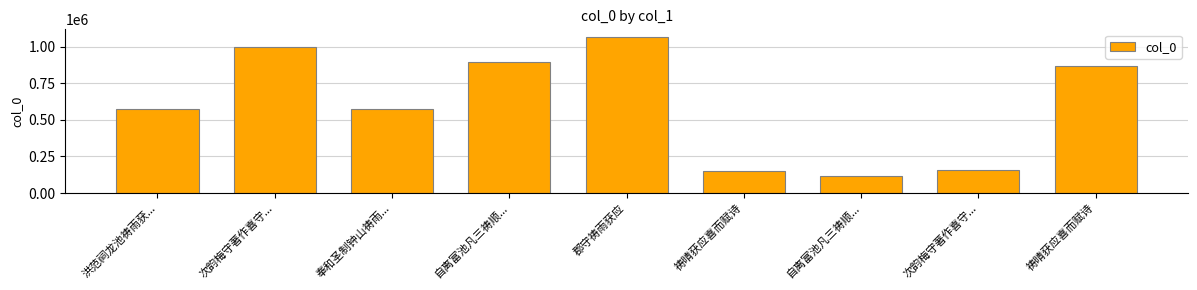

Between 自离富池凡三祷顺... and 祷晴获应喜而赋诗, which is larger?

自离富池凡三祷顺...